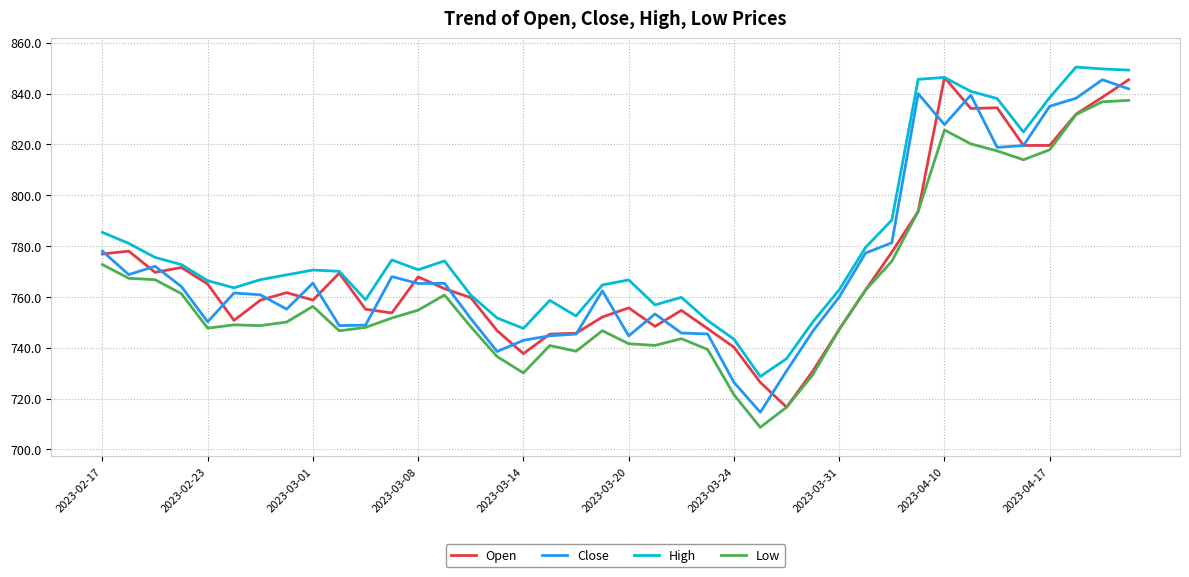

What is the smallest value displayed?

708.7